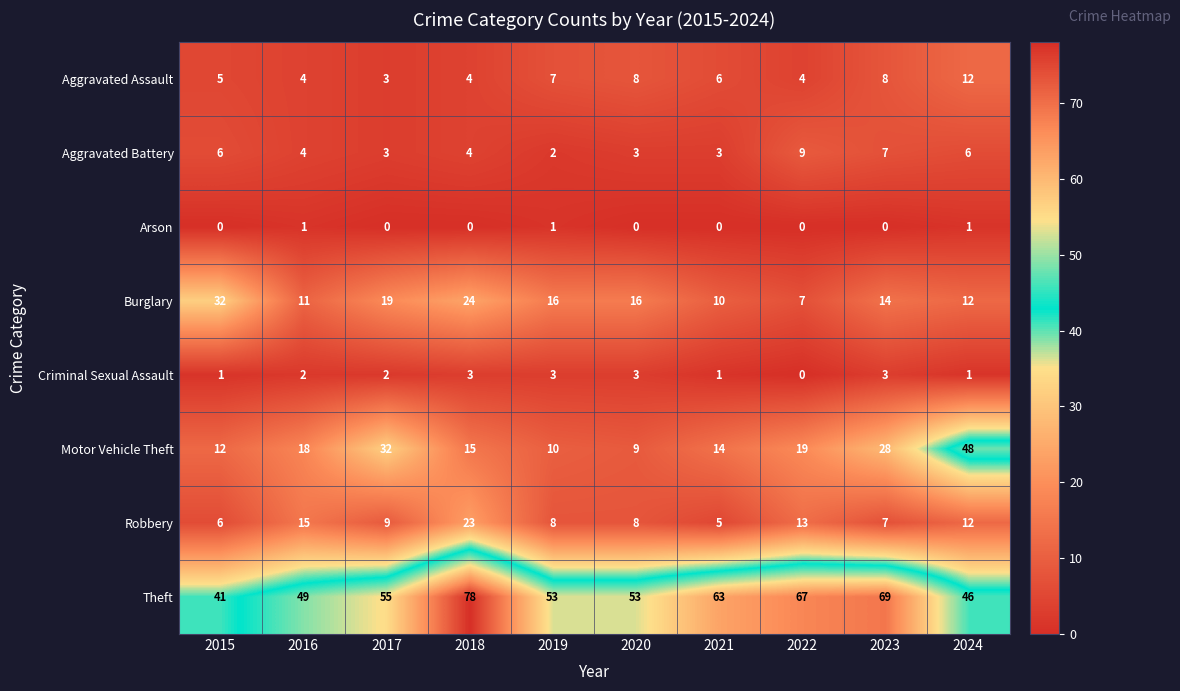

Which series has the largest range (max minus min)?

Motor Vehicle Theft